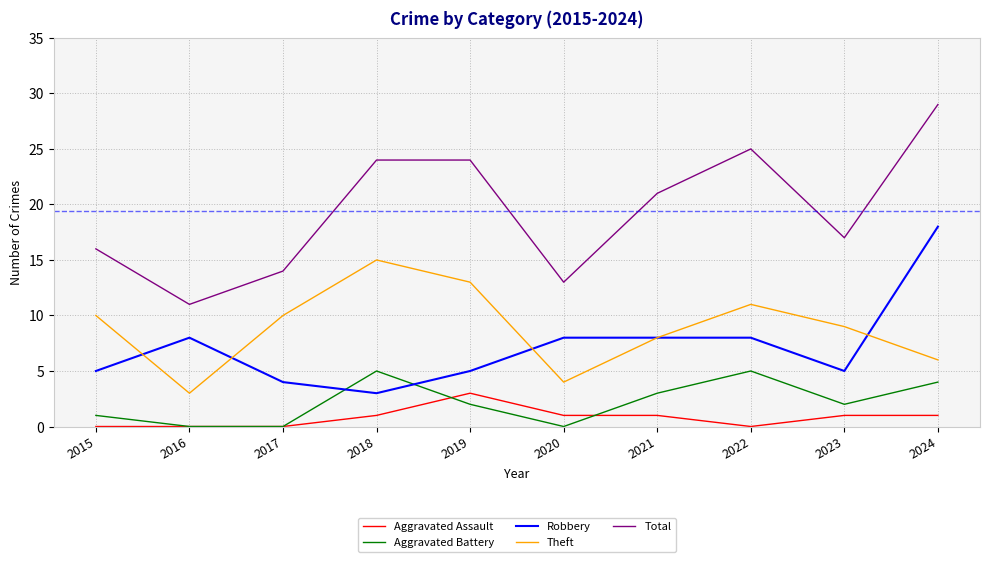

Reading left to right, what are all the values shown in this chart?

Aggravated Assault: 0	0	0	1	3	1	1	0	1	1
Aggravated Battery: 1	0	0	5	2	0	3	5	2	4
Robbery: 5	8	4	3	5	8	8	8	5	18
Theft: 10	3	10	15	13	4	8	11	9	6
Total: 16	11	14	24	24	13	21	25	17	29